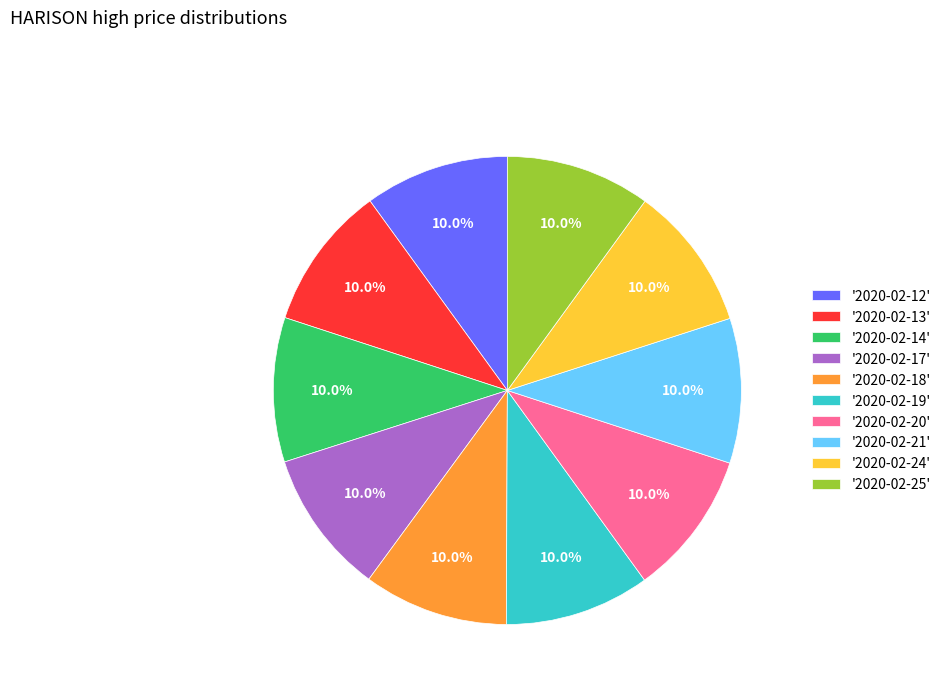

What is the ratio of the value at '2020-02-12' to the value at '2020-02-25'?

1.0